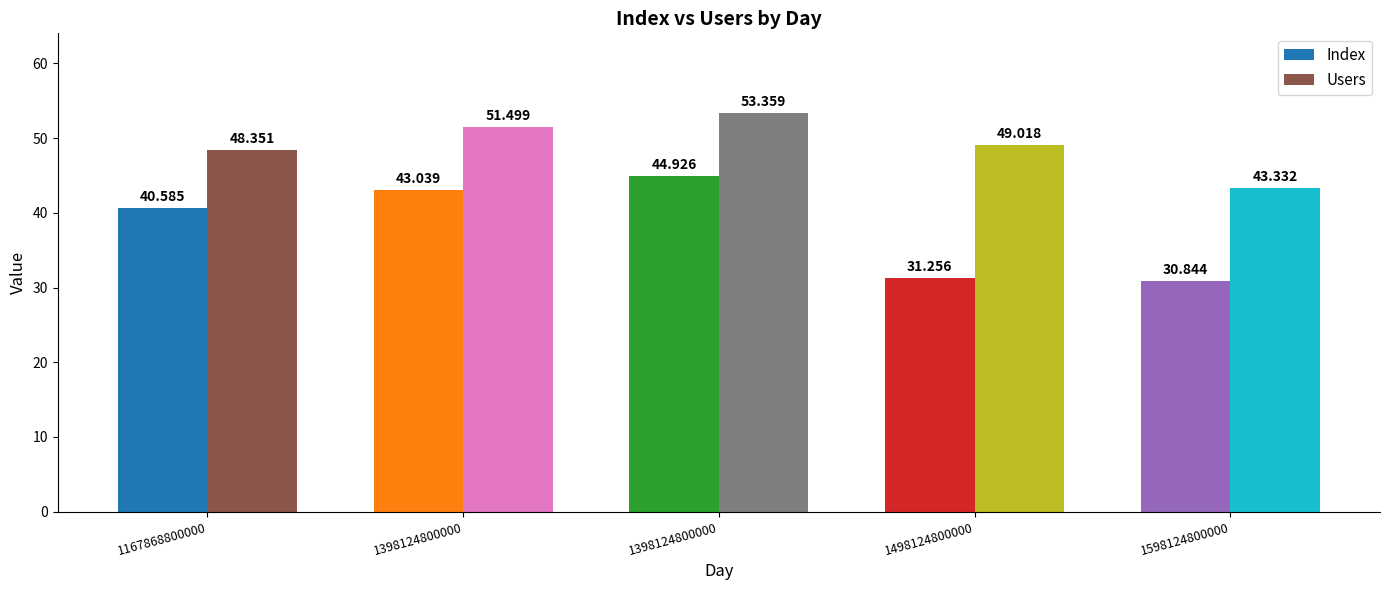

Reading left to right, list all the values displayed in this chart.

Index: 40.6	43.0	44.9	31.3	30.8
Users: 48.4	51.5	53.4	49.0	43.3